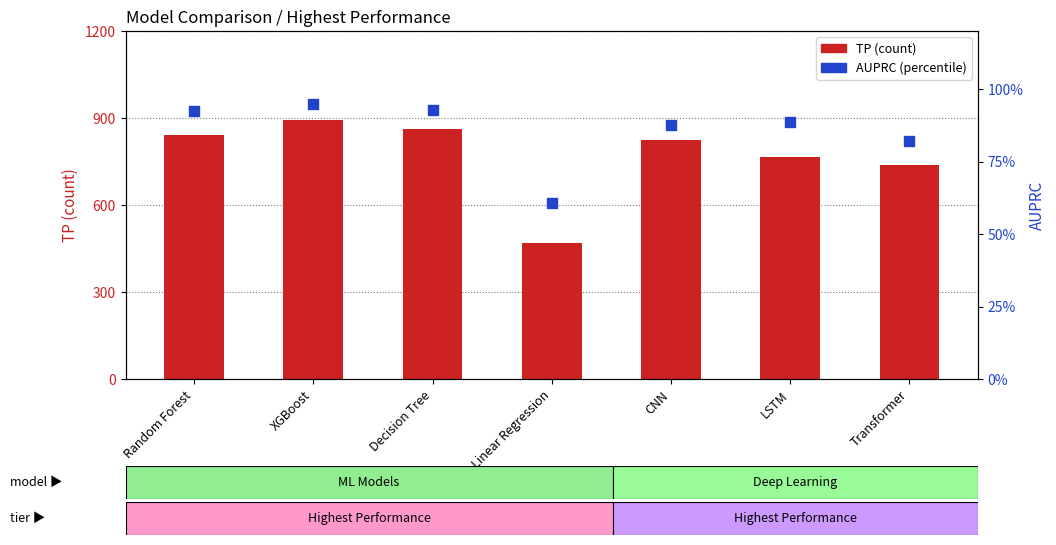

Which series has the largest total across all categories?

TP (count)